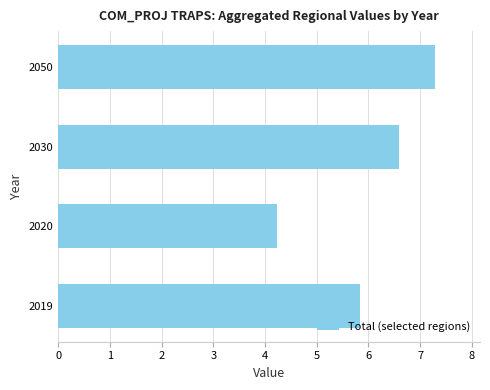

What is the minimum value shown in the chart?

4.2